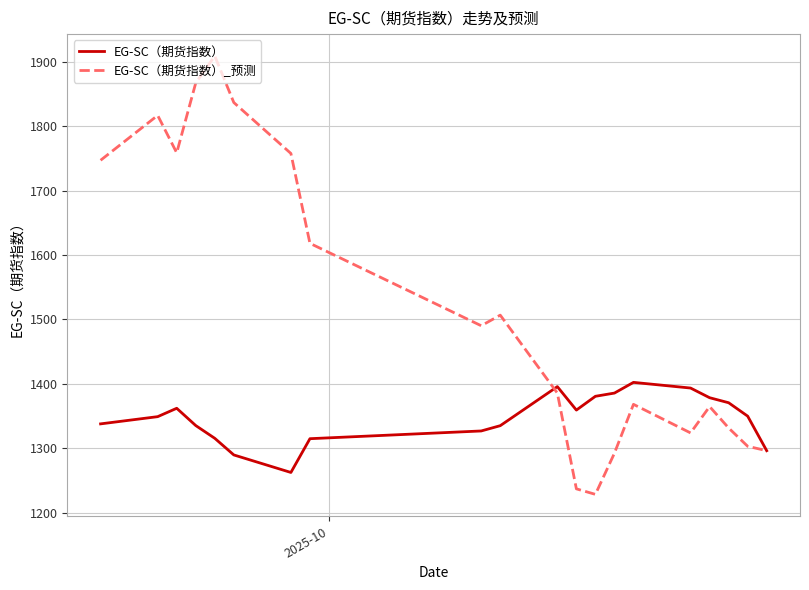

Rank the series by their average value, from highest to lowest.

EG-SC（期货指数）_预测, EG-SC（期货指数）